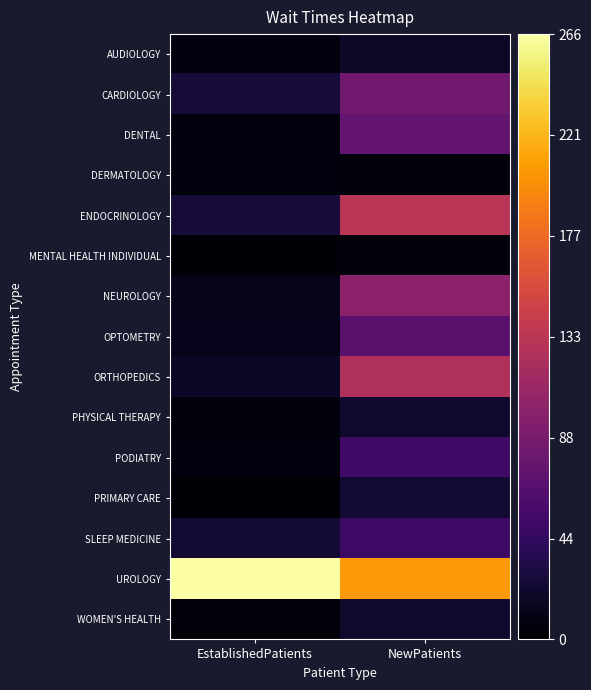

Between NewPatients and EstablishedPatients, which is larger?

NewPatients